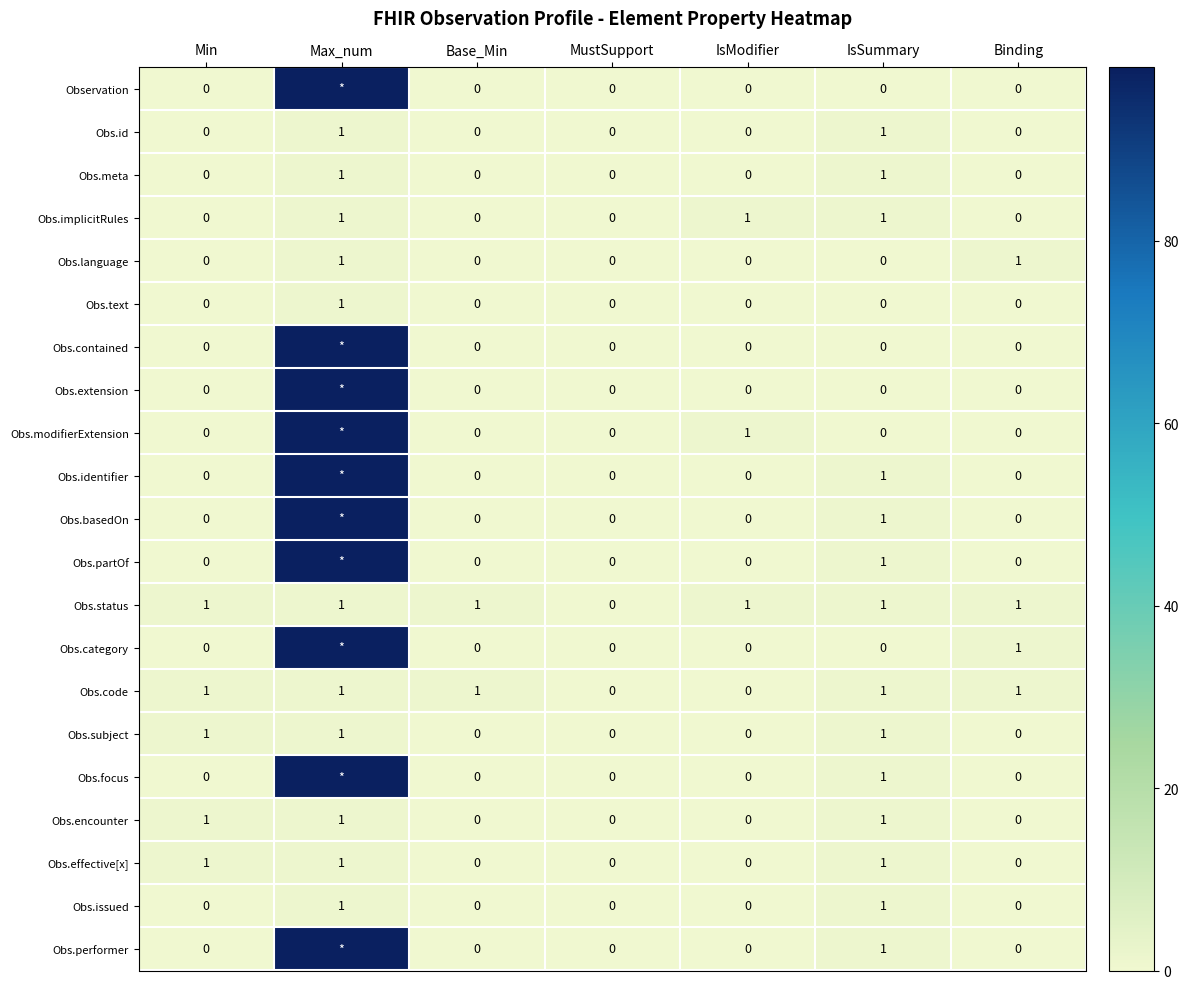

How many Obs.encounter values are between 0 and 1?

7